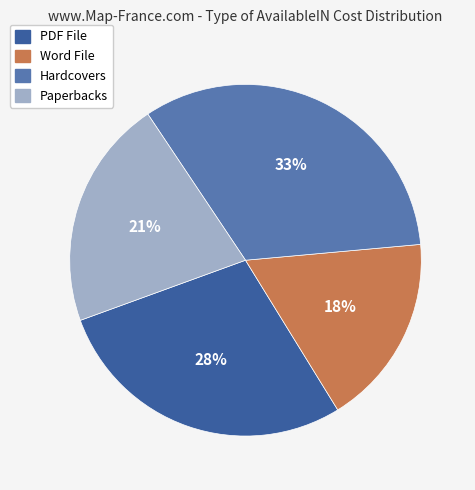

Which category has the biggest portion of the pie?

Hardcovers